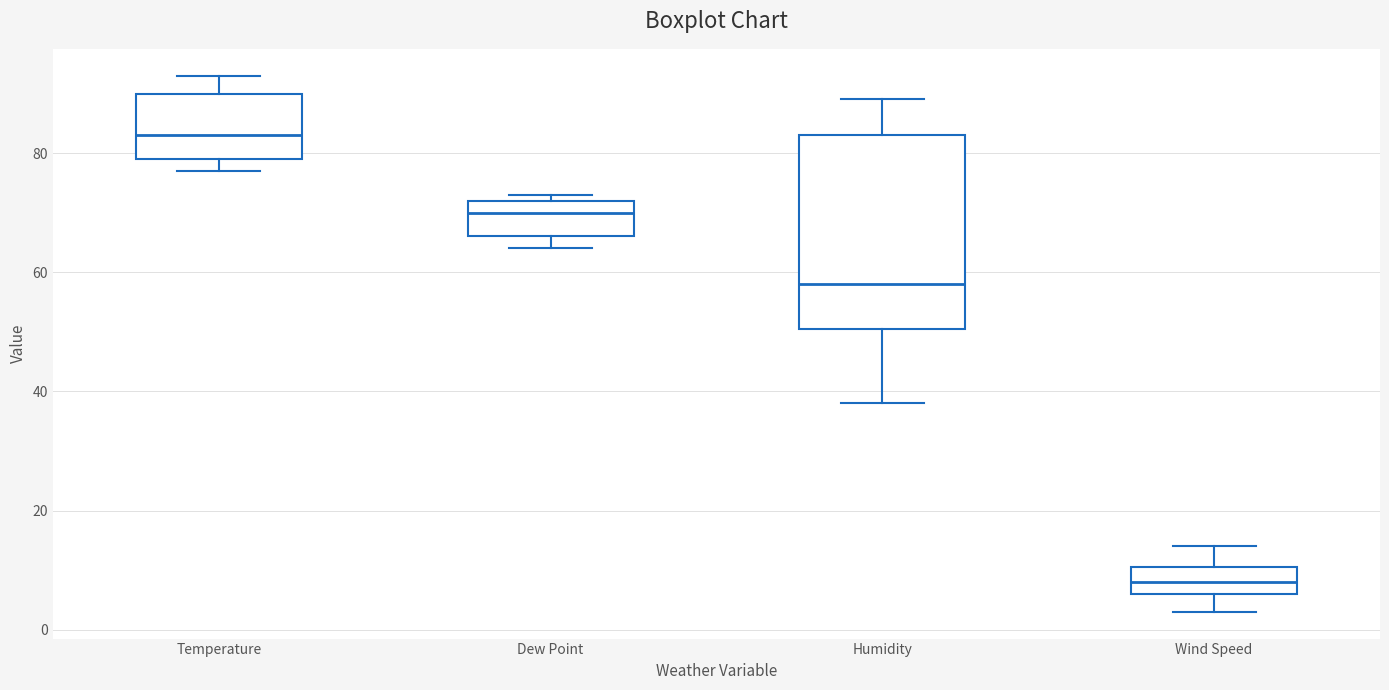

Reading left to right, transcribe this box plot: for each box, give where its median line is, the range the box spans, and where its two whiskers end, as read against the y-axis. The values are not printed on the chart, so give them approximately, as read against the axis.

Temperature: median 84, box 80 to 90, whiskers 78 to 94
Dew Point: median 70, box 66 to 72, whiskers 64 to 74
Humidity: median 58, box 50 to 84, whiskers 38 to 90
Wind Speed: median 8, box 6 to 10, whiskers 4 to 14